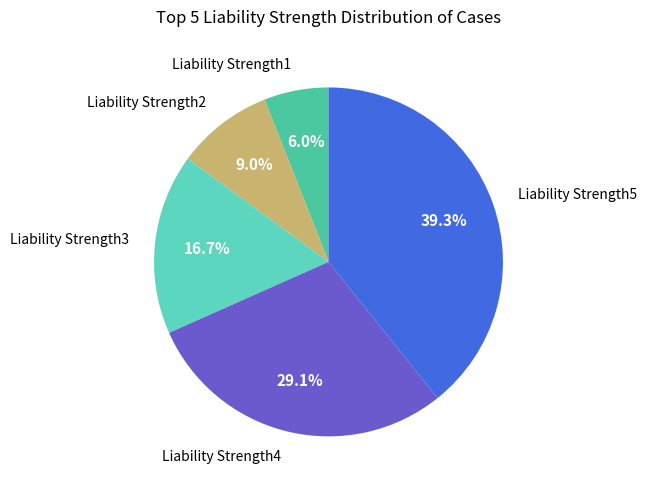

What percentage is the Liability Strength3 slice, to the nearest percent?

17%